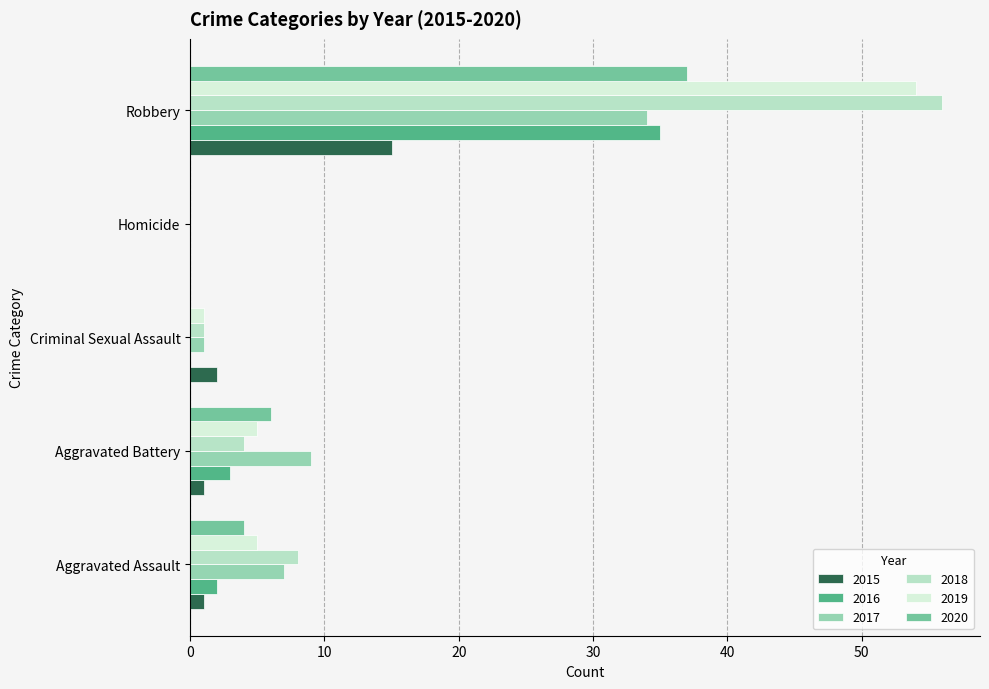

Which series has the largest range (max minus min)?

2018